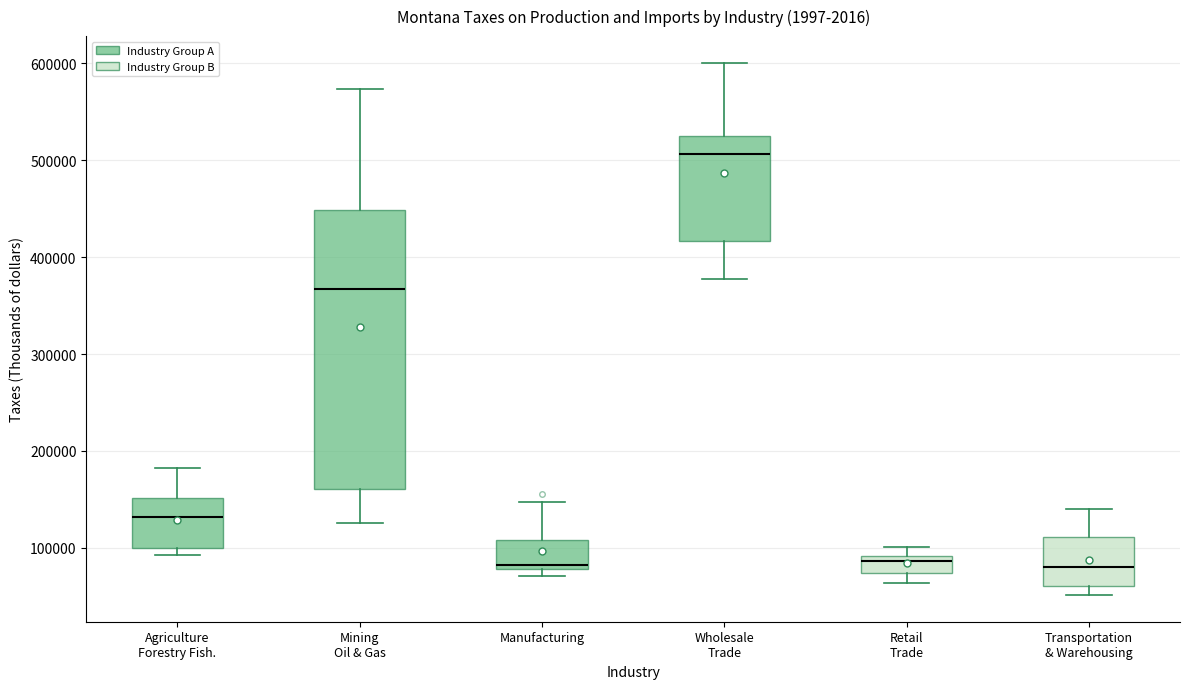

Which box has the highest median line?

Wholesale Trade